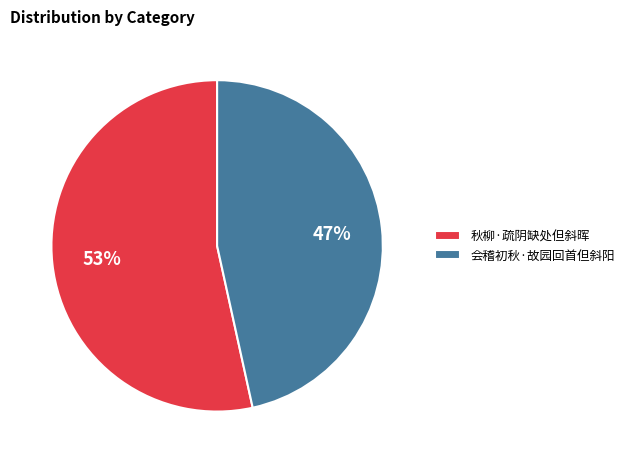

To the nearest percent, what percentage of the pie is 秋柳·疏阴缺处但斜晖?

53%